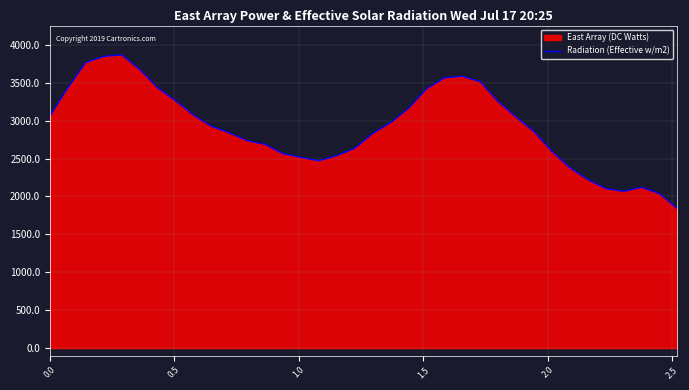

What is the maximum value shown in the chart?

3866.9